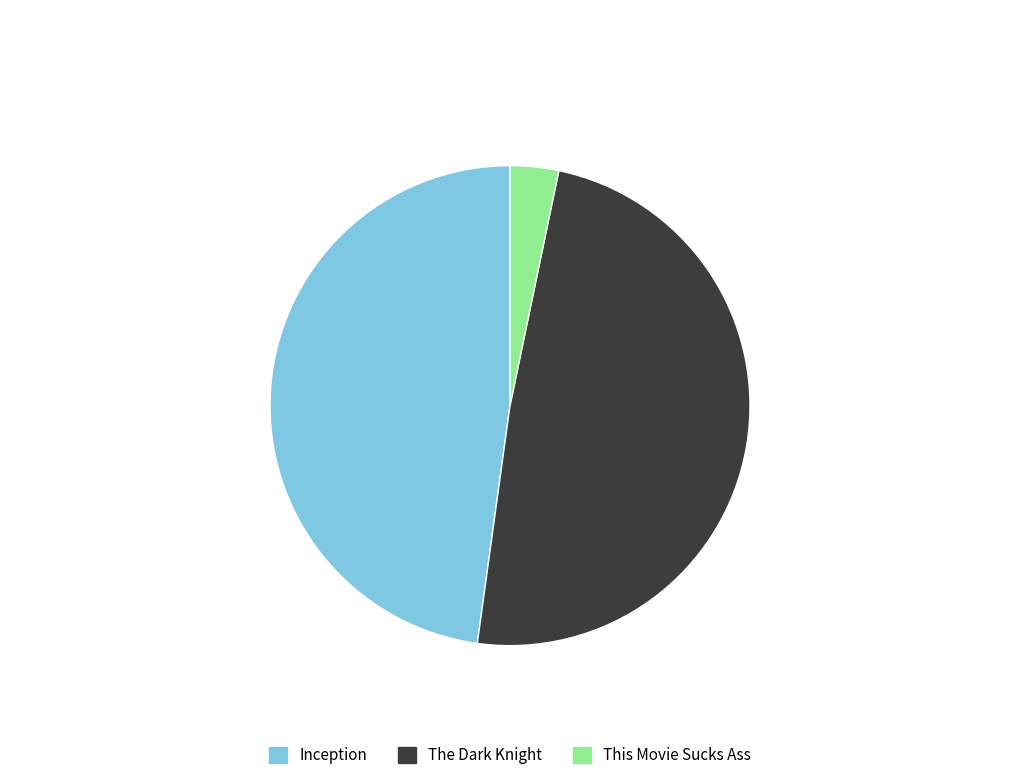

Rank the categories by value from lowest to highest.

This Movie Sucks Ass, Inception, The Dark Knight